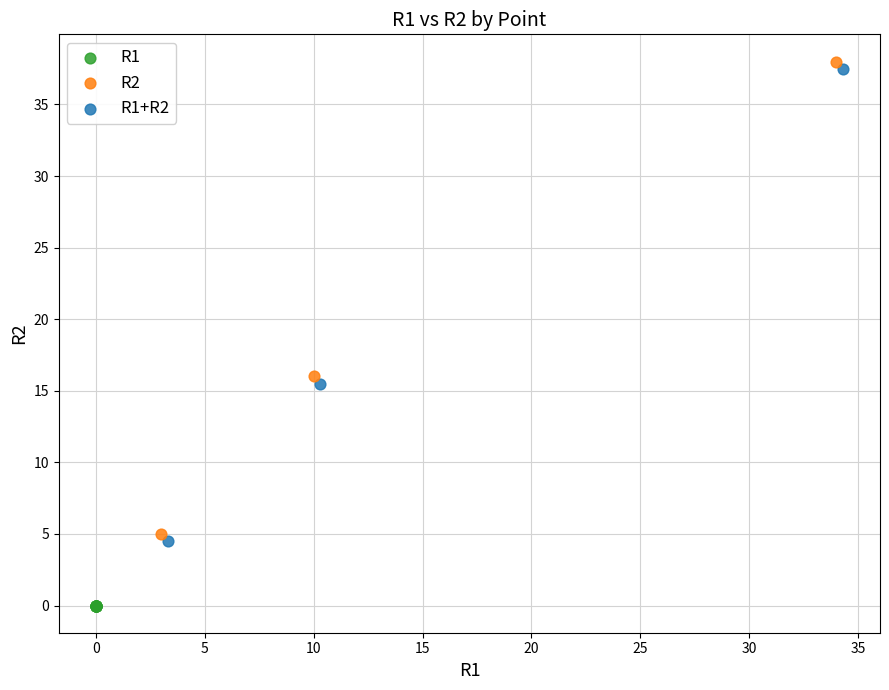

What are all the series names shown in the legend?

R1, R2, R1+R2